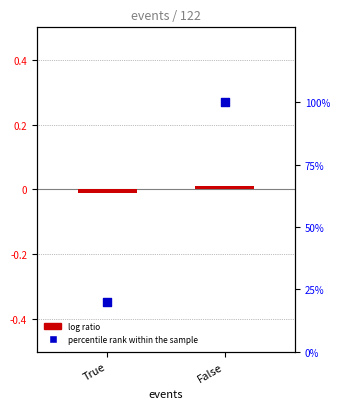

Which series has the largest total across all categories?

percentile rank within the sample